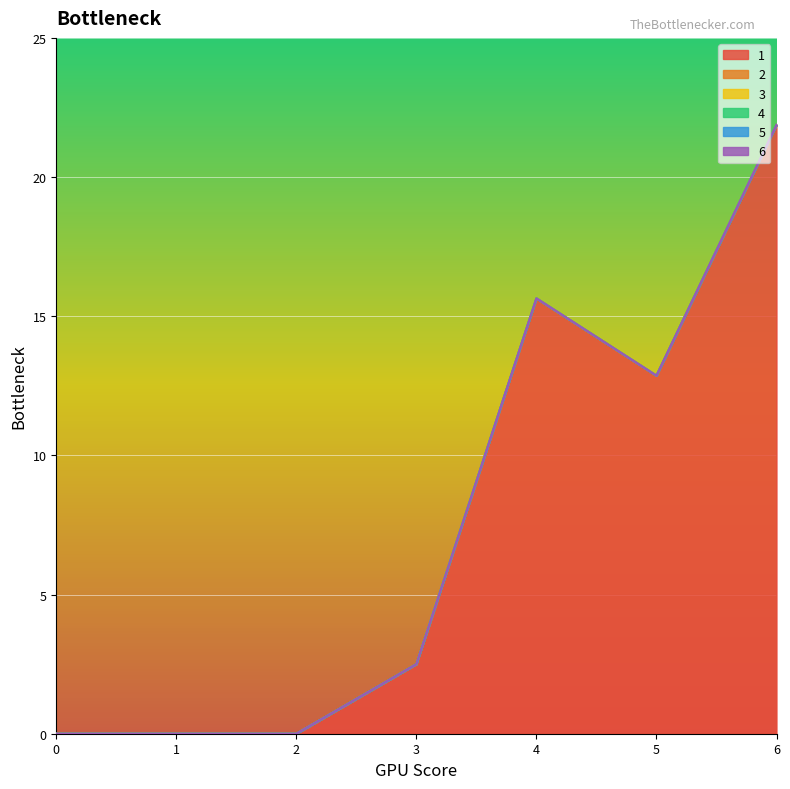

True or false: 4 and 2 intersect in this chart.

False